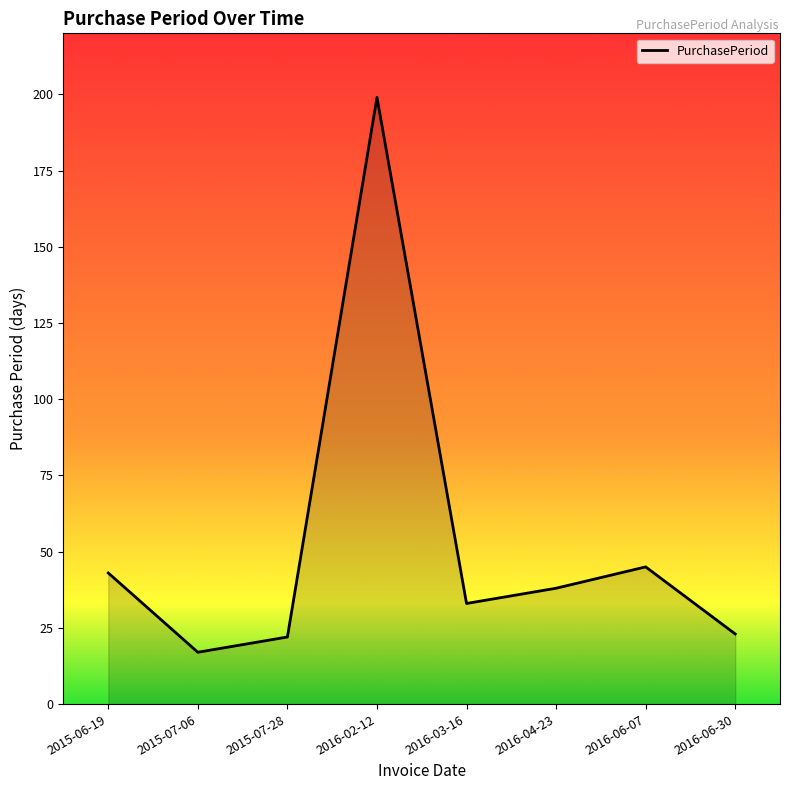

How many interior local valleys (lower than both neighbors) does the data have?

2